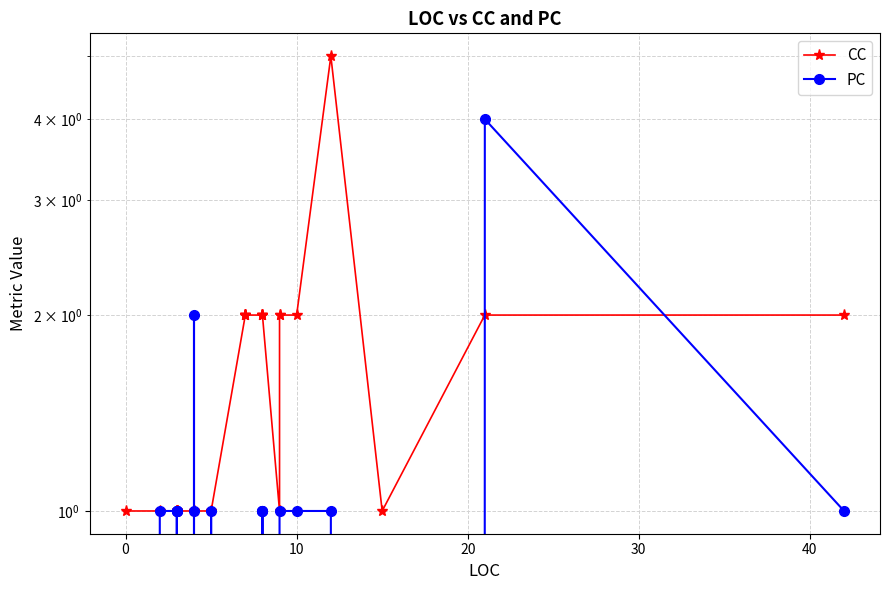

In PC, how many points are higher than both neighbors (excluding endpoints)?

4